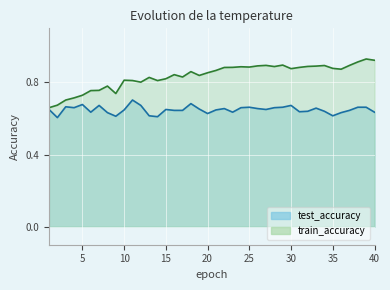

The value of test_accuracy at 5 is 0.7. True or false?

True